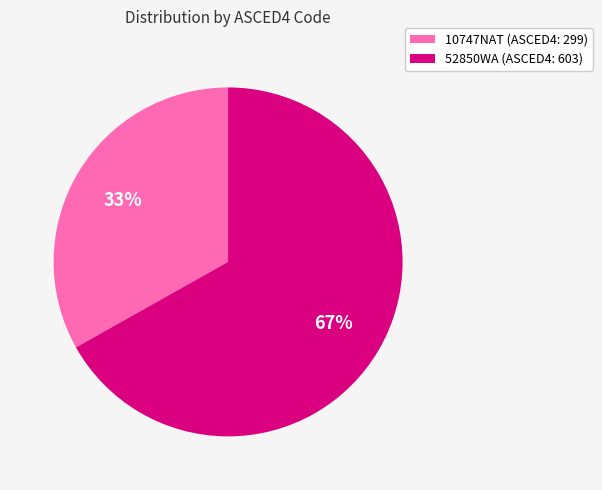

Does 52850WA account for over 50% of the chart?

Yes